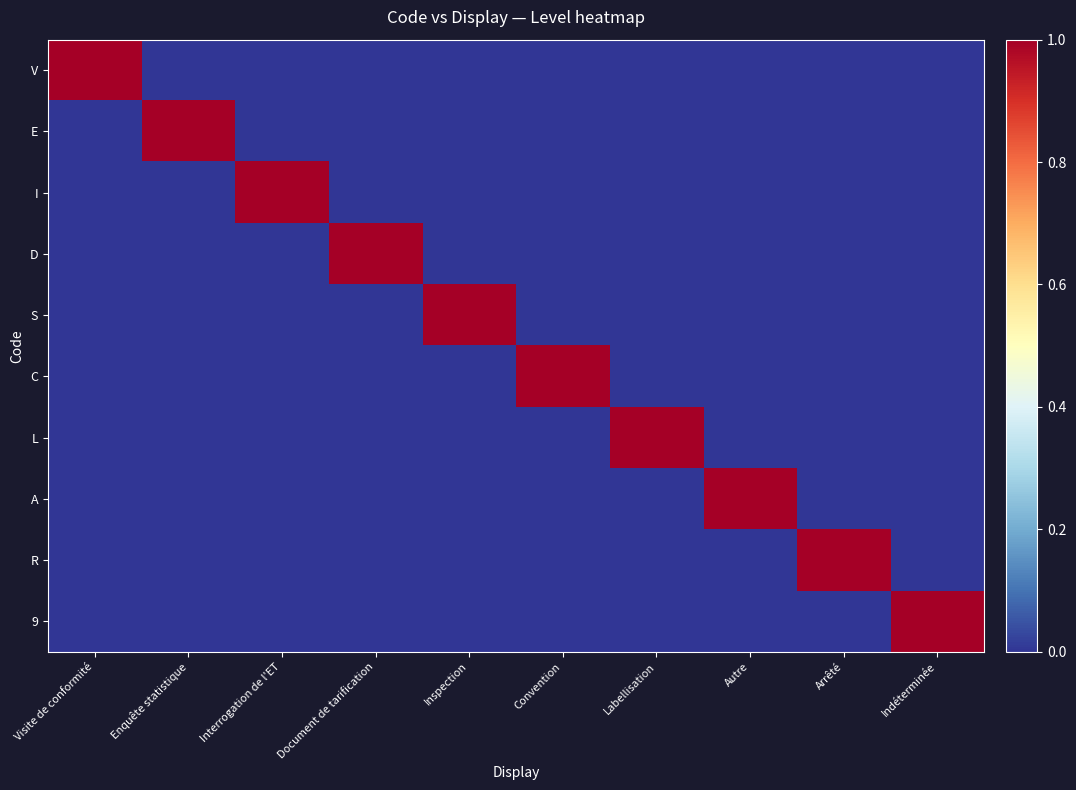

Rank the series by their maximum value, from lowest to highest.

V, E, I, D, S, C, L, A, R, 9